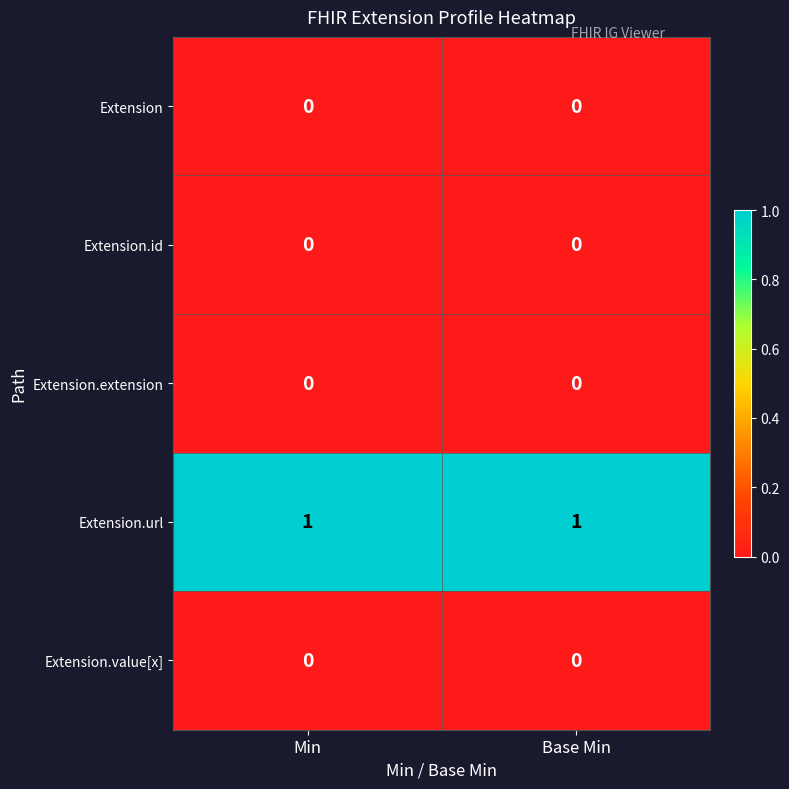

Reading right to left, what are all the values shown in this chart?

Extension: 0	0
Extension.id: 0	0
Extension.extension: 0	0
Extension.url: 1	1
Extension.value[x]: 0	0